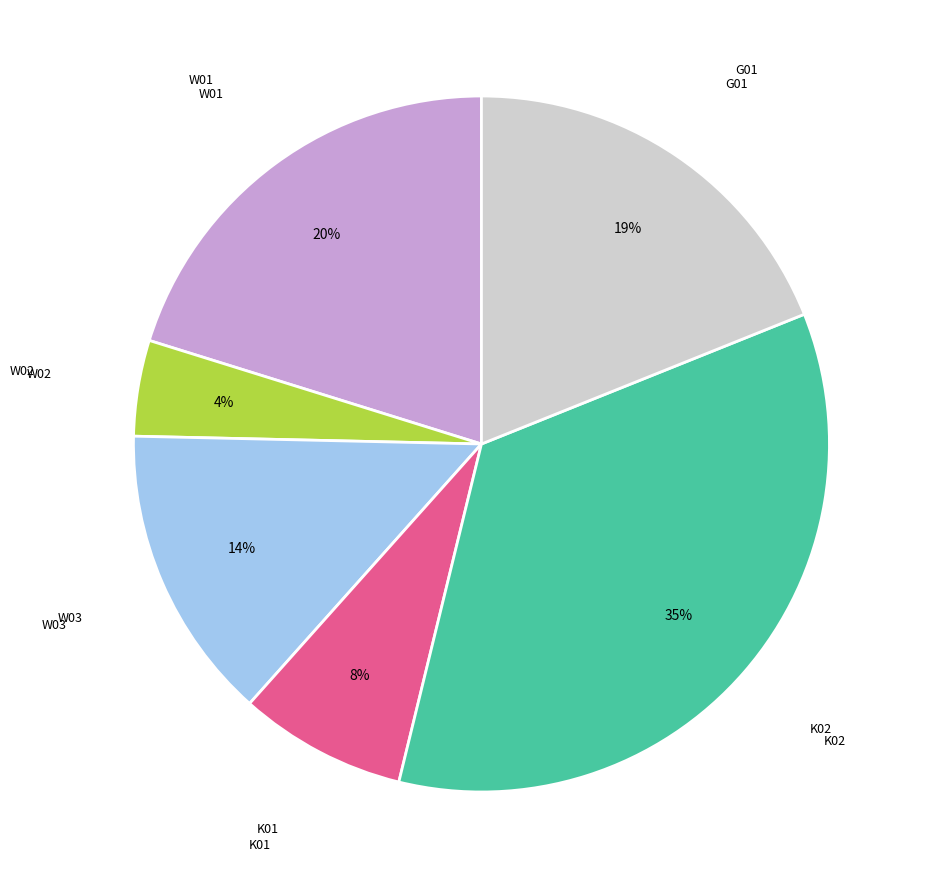

To the nearest percent, what is the average slice percentage?

17%